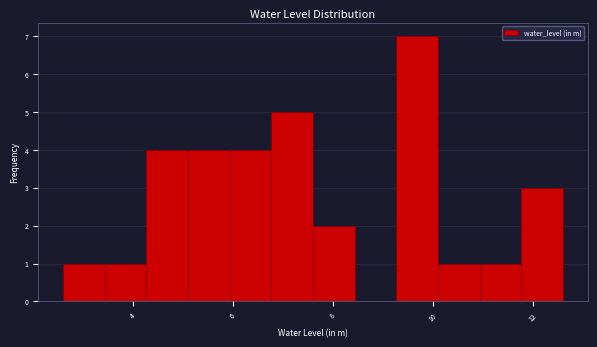

What is the height of the bar covering 11.0 to 11.8 on the x-axis? Neither the bar edges nor the heights are printed on the chart, so give them approximately, as read against the axes.

1